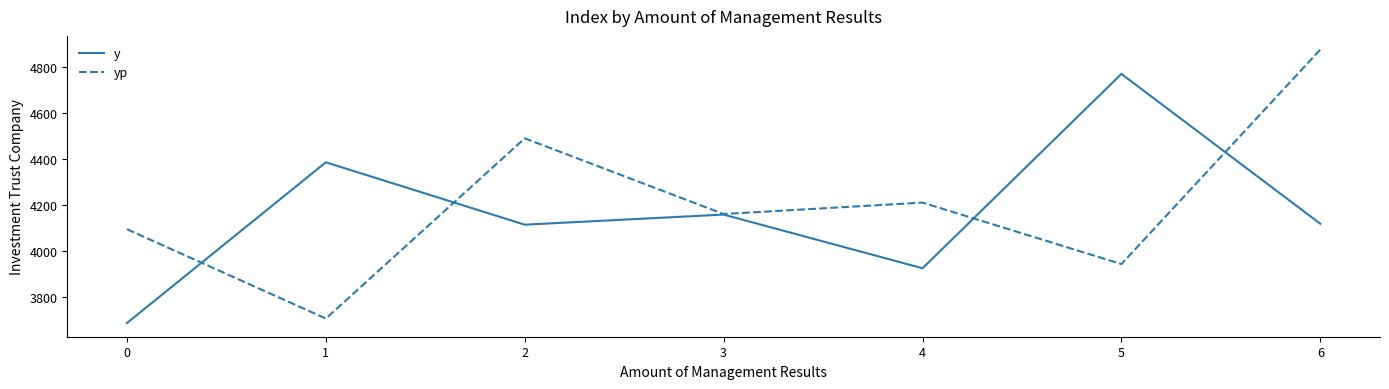

Read the y value at 2.

4115.3